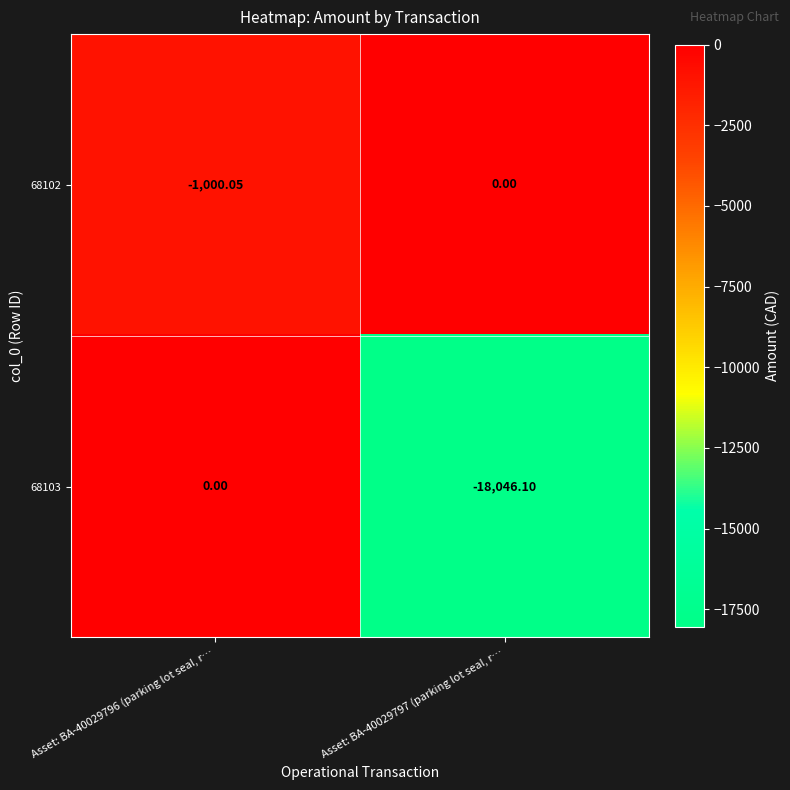

Is the value of 68103 at Asset: BA-40029796 (parking lot seal, r… greater than the value of 68102 at Asset: BA-40029796 (parking lot seal, r…?

Yes